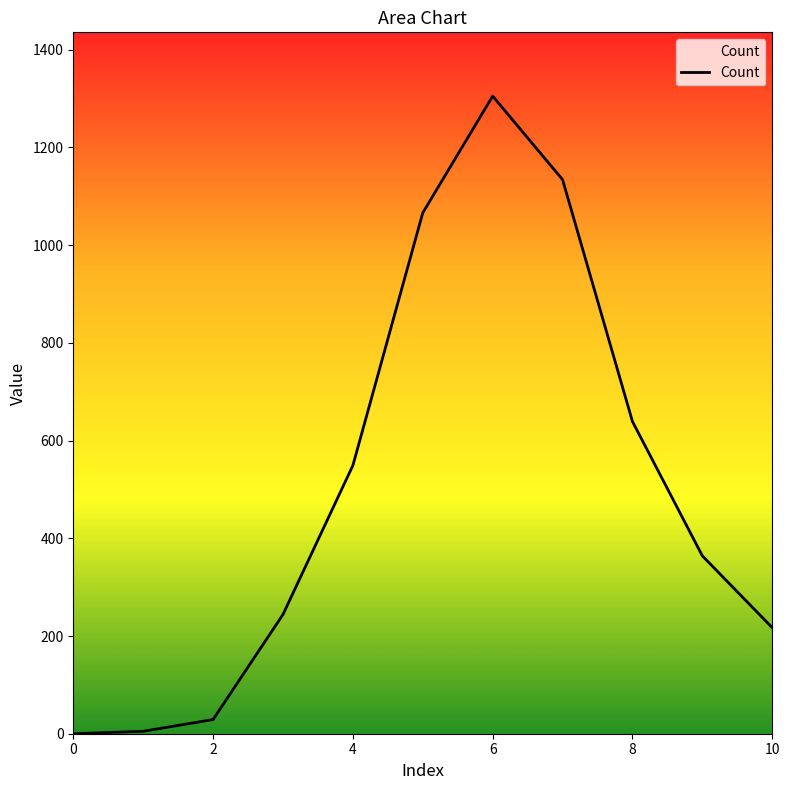

What is the greatest value displayed?

1305